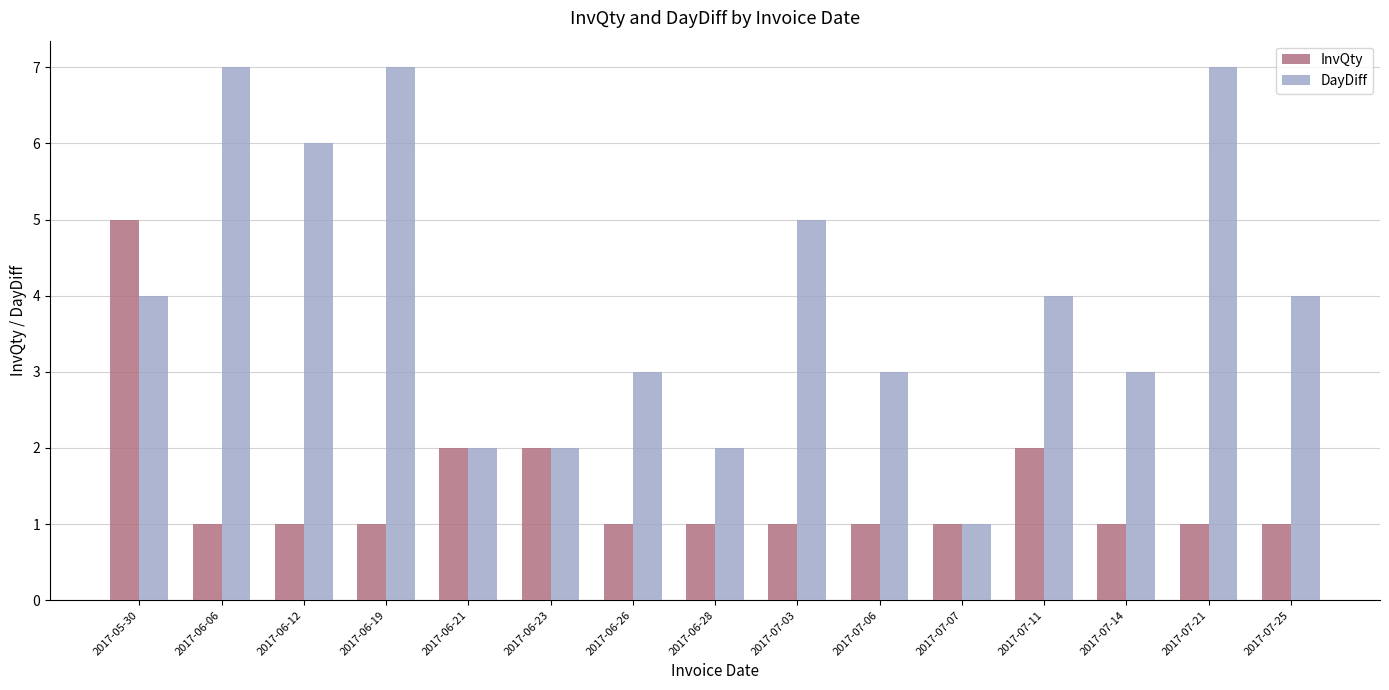

Are the bars grouped side by side (vs. stacked)?

Yes